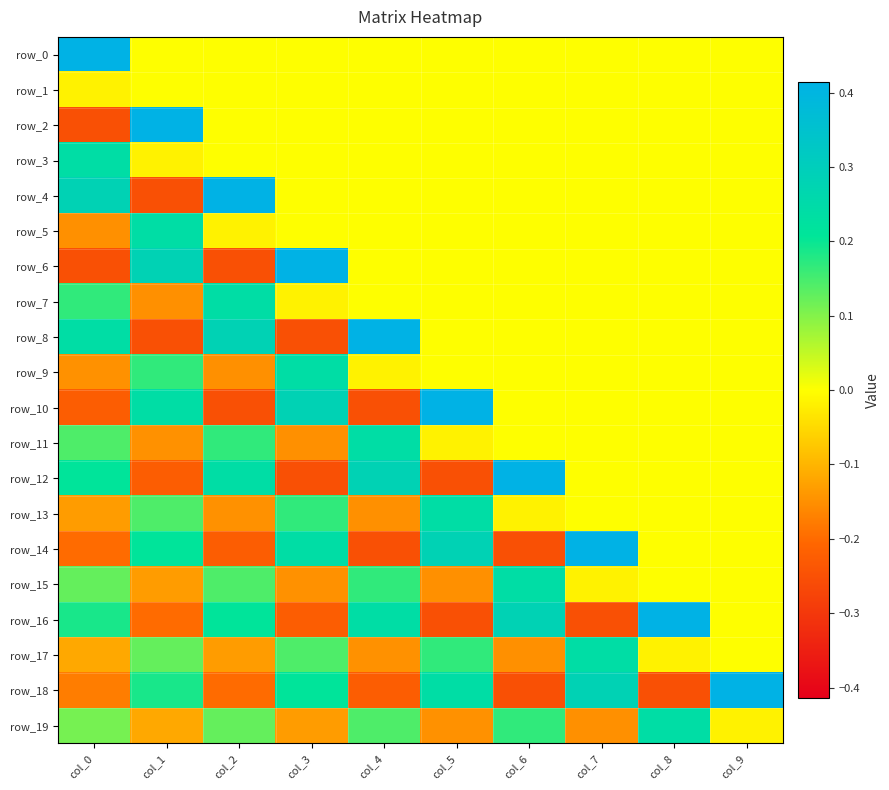

Is it true that row_10 equals -0.2 at col_0?

True